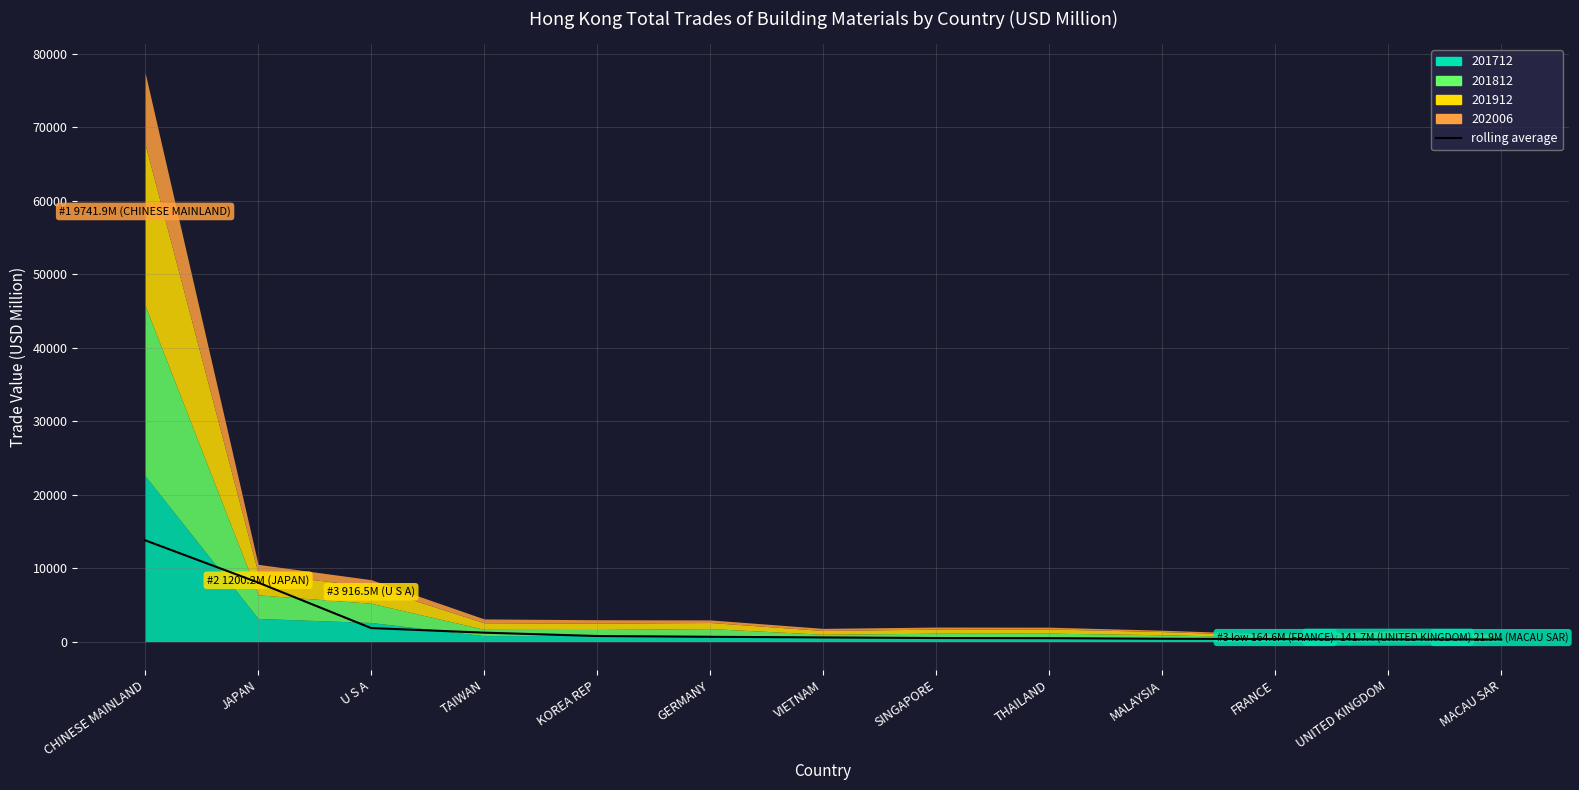

How many lines are shown in the chart?

1